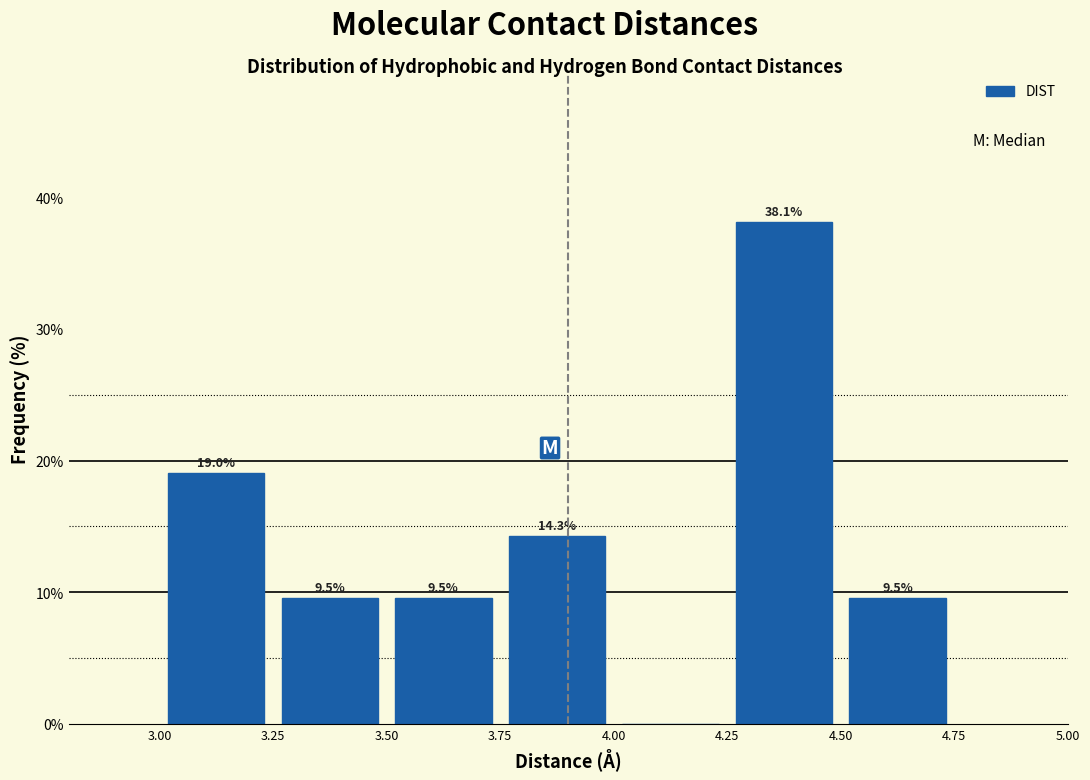

Over which range of the x-axis is the bar tallest?

4.25 to 4.50